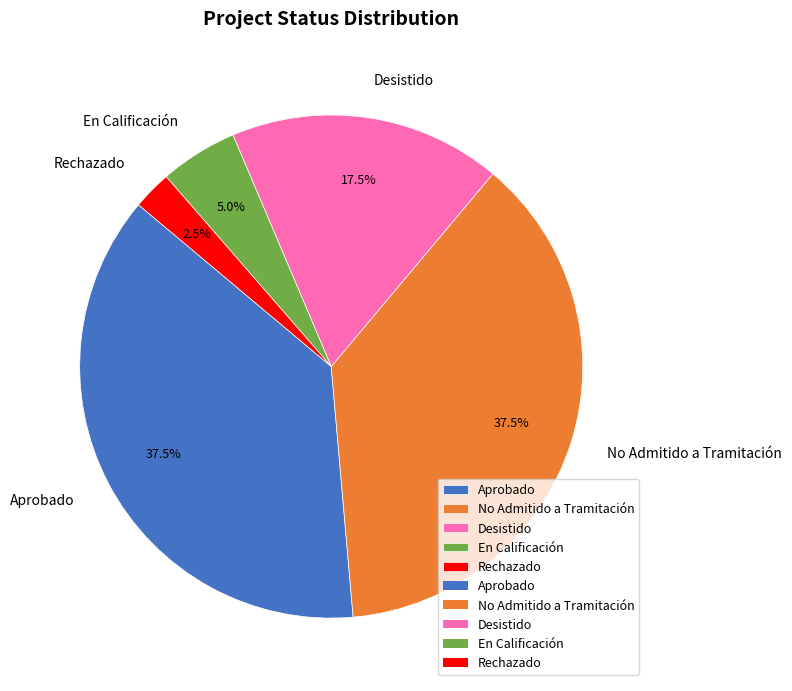

How many slices are in this pie chart?

5